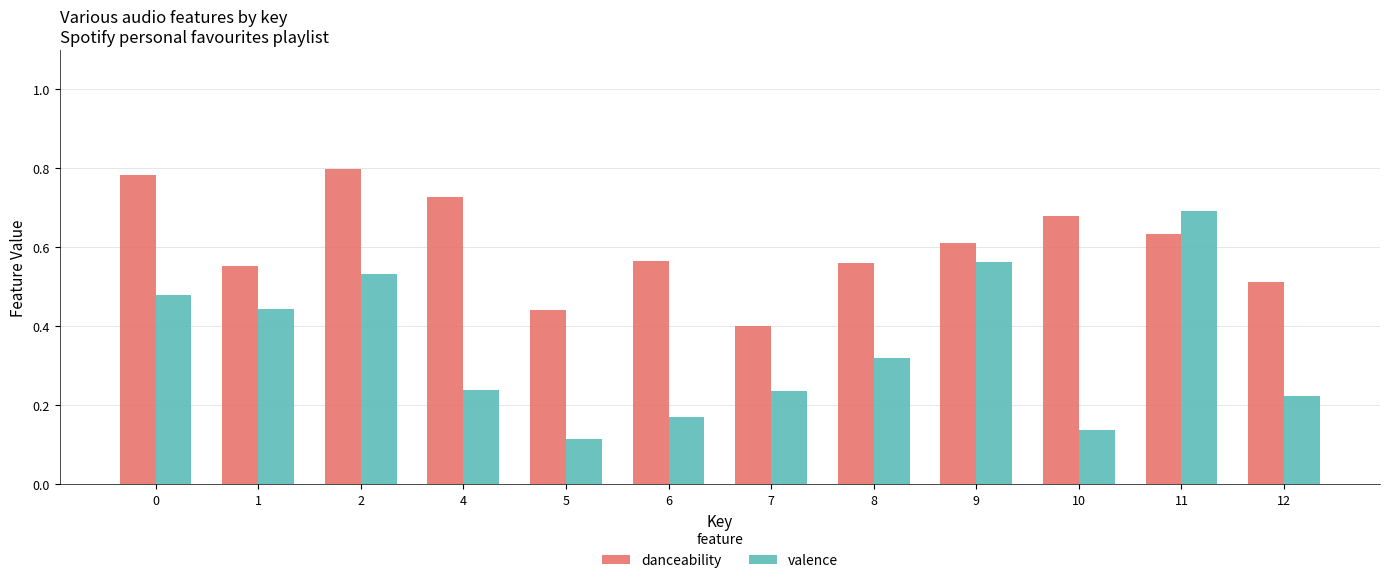

Rank the series by their maximum value, from highest to lowest.

danceability, valence